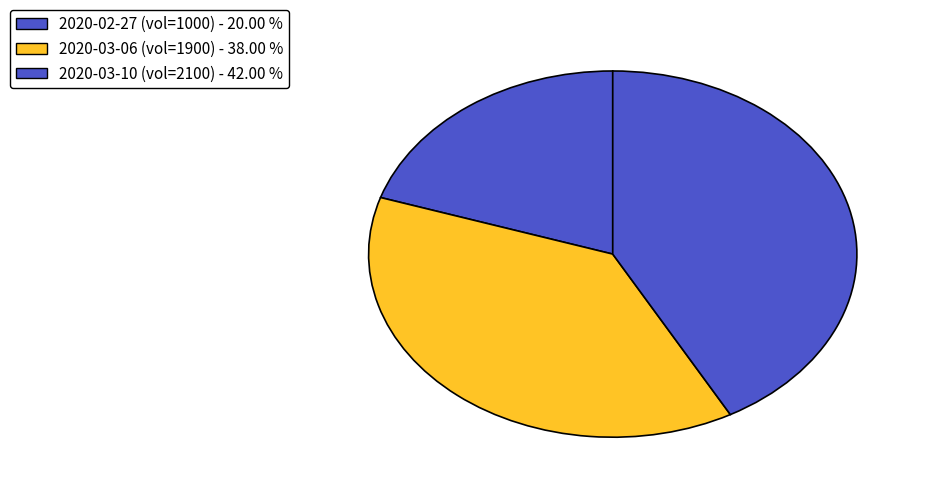

How many slices are in this pie chart?

3